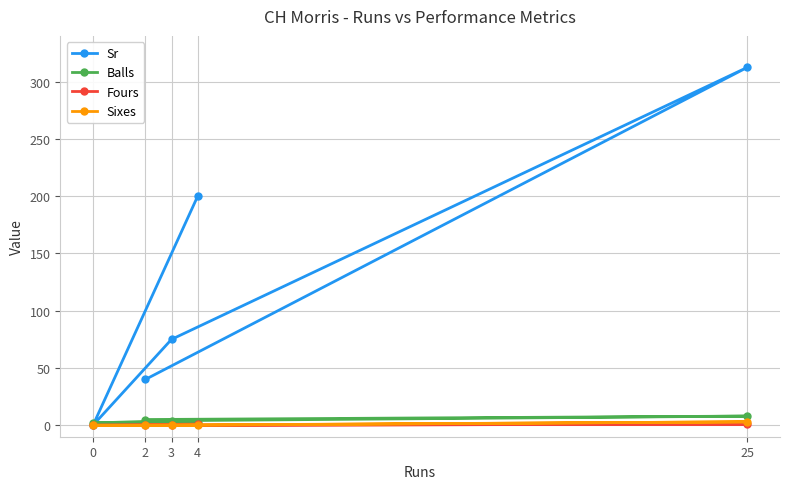

True or false: Balls and Sixes intersect in this chart.

False